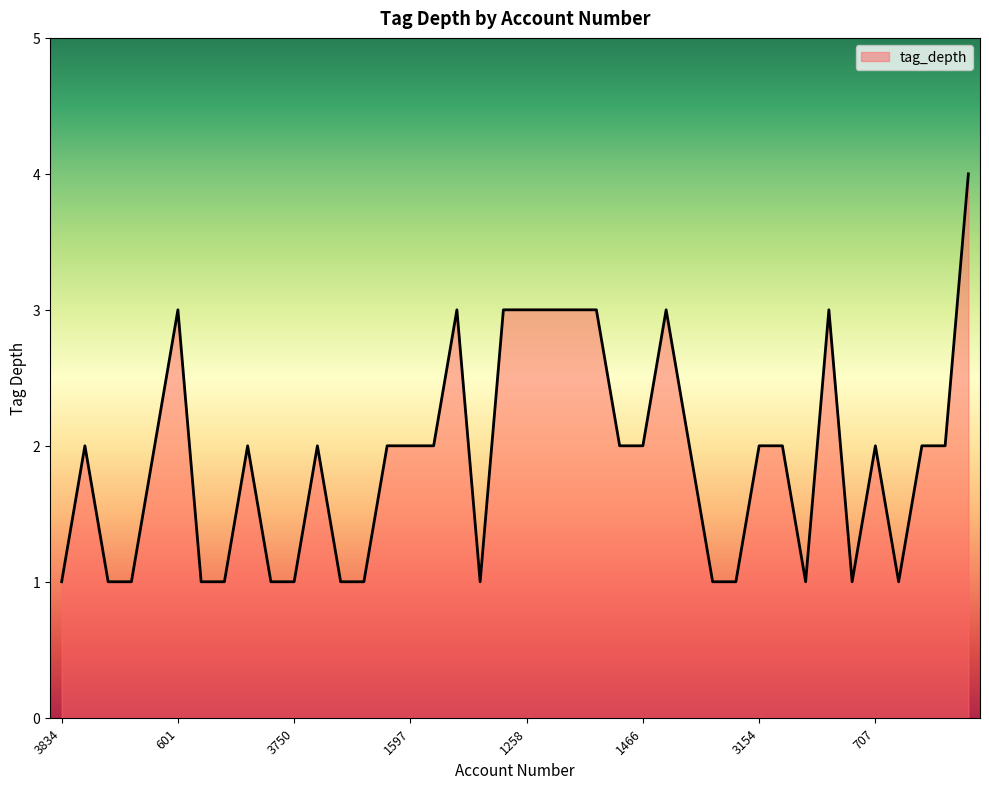

What is the sum of all values?

76